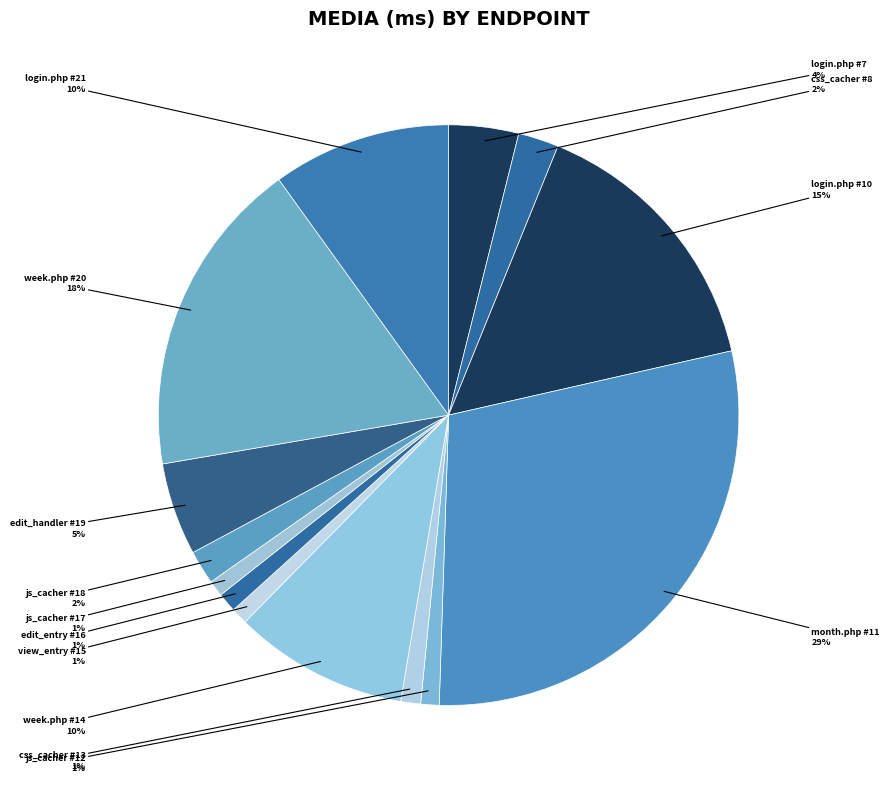

How many segments does this pie chart have?

14